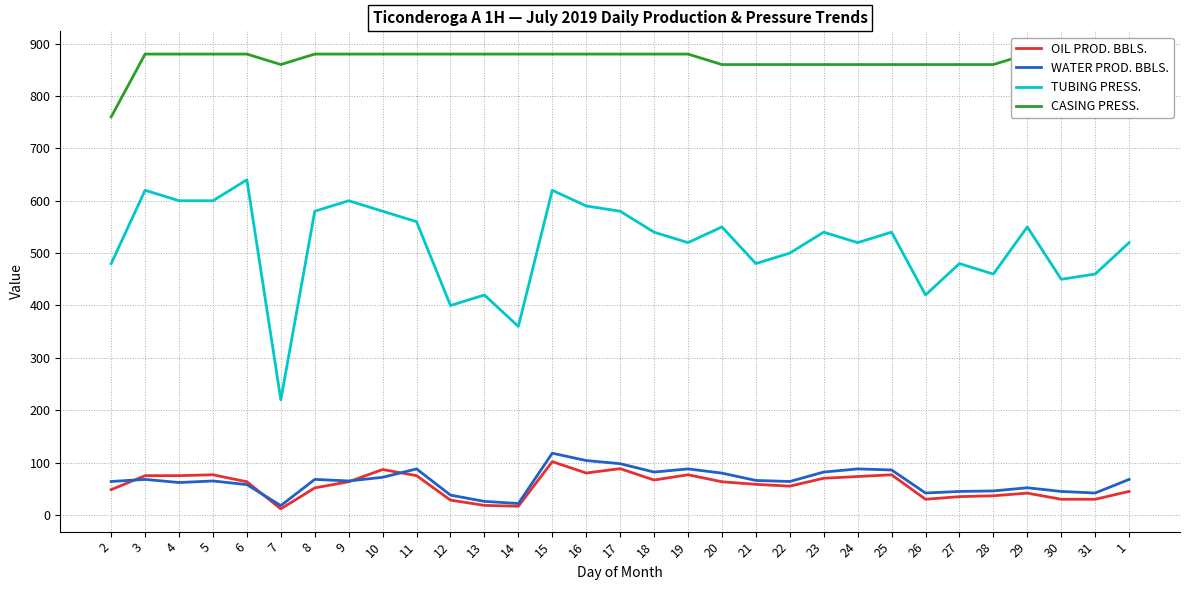

Rank the categories by OIL PROD. BBLS. value from highest to lowest.

15, 17, 10, 16, 5, 19, 25, 3, 4, 11, 24, 23, 18, 6, 9, 20, 21, 22, 8, 2, 1, 29, 28, 27, 26, 30, 31, 12, 13, 14, 7